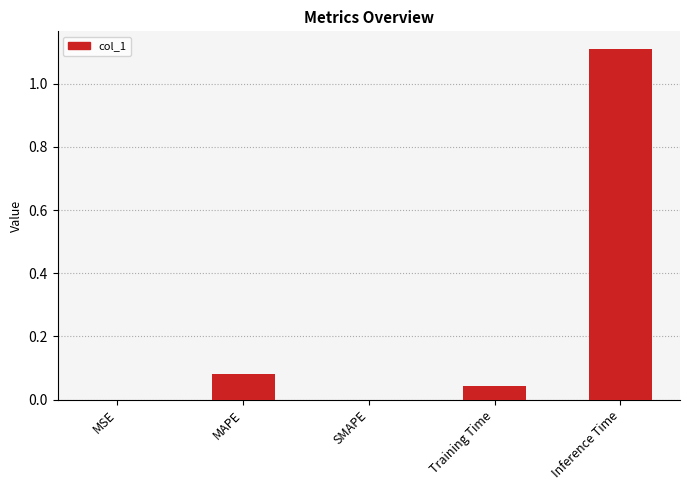

What is the sum of all values?

1.2